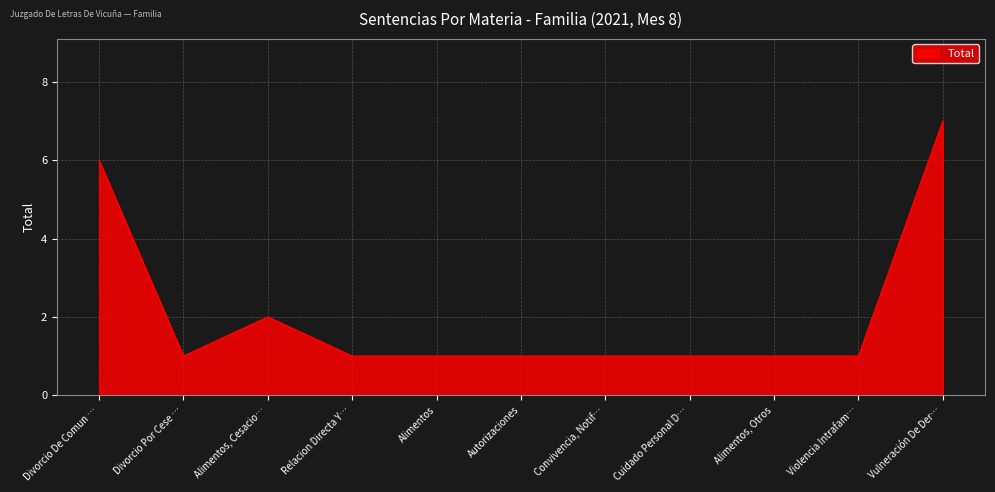

At which category does the chart reach its peak across all series?

Vulneración De Der…